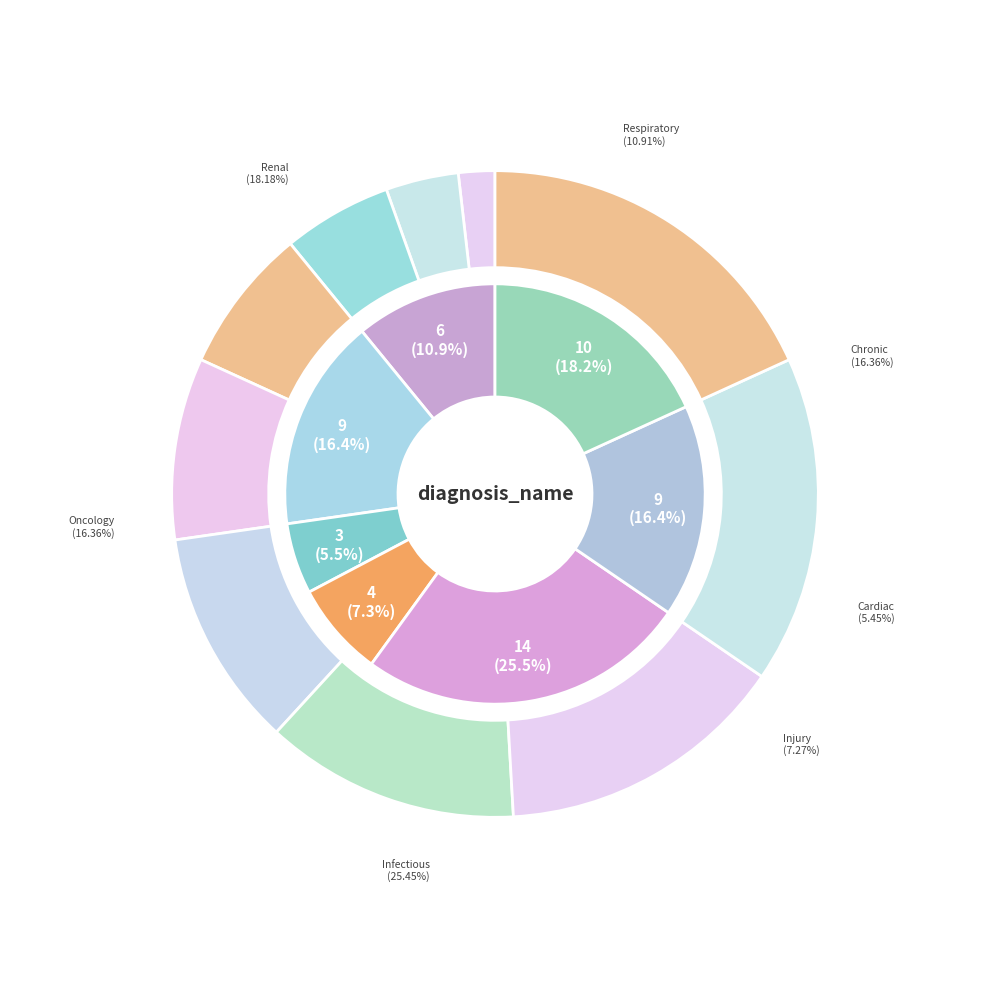

Is there any slice that represents more than half of the pie?

No